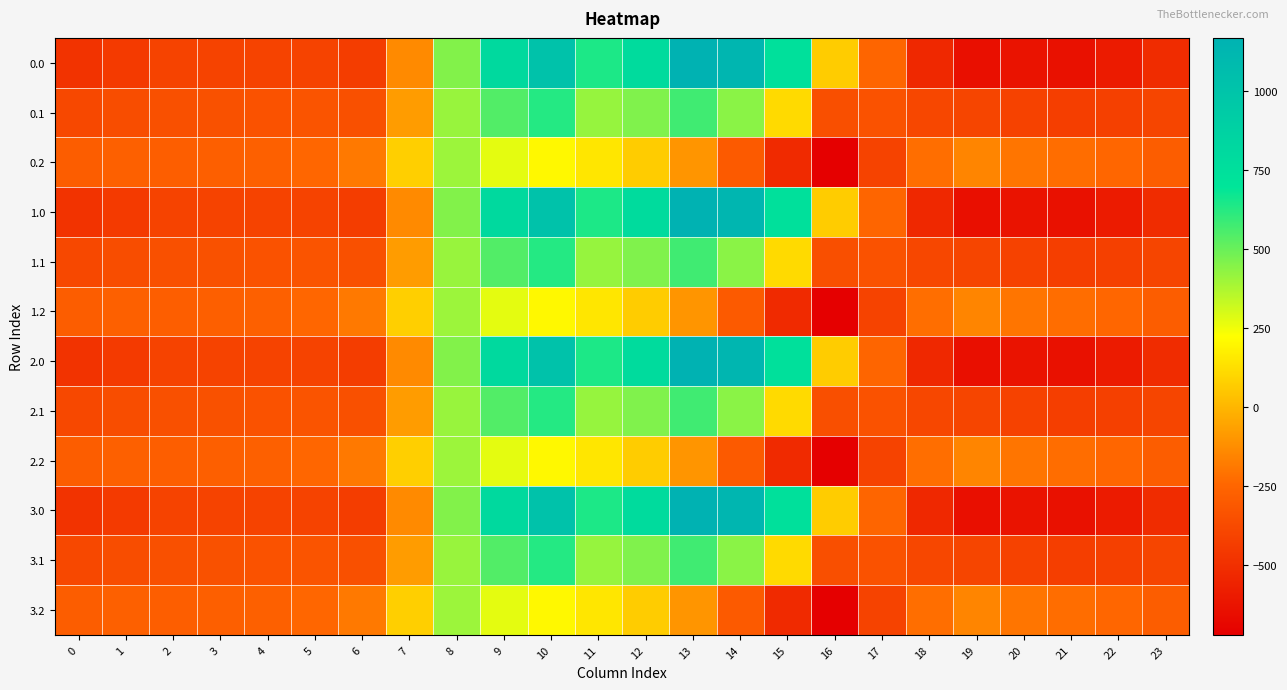

Rank the series by their maximum value, from lowest to highest.

0.2, 1.2, 2.2, 3.2, 0.1, 1.1, 2.1, 3.1, 0.0, 1.0, 2.0, 3.0